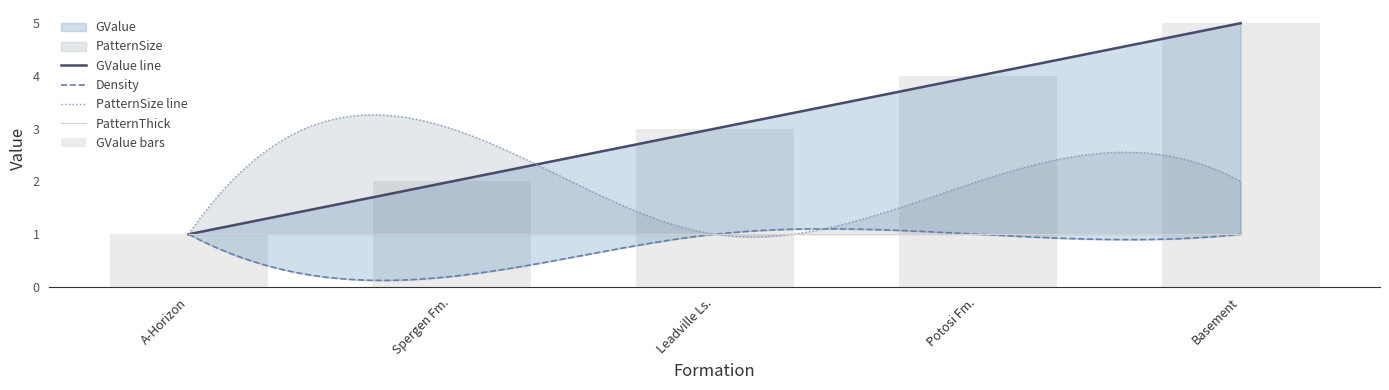

Reading left to right, what are all the values shown in this chart?

GValue: A-Horizon=1.0	Spergen Fm.=2.0	Leadville Ls.=3.0	Potosi Fm.=4.0	Basement=5.0
Density: A-Horizon=1.0	Spergen Fm.=0.2	Leadville Ls.=1.0	Potosi Fm.=1.0	Basement=1.0
PatternSize: A-Horizon=1.0	Spergen Fm.=3.0	Leadville Ls.=1.0	Potosi Fm.=2.0	Basement=2.0
PatternThick: A-Horizon=1.0	Spergen Fm.=1.0	Leadville Ls.=1.0	Potosi Fm.=1.0	Basement=1.0